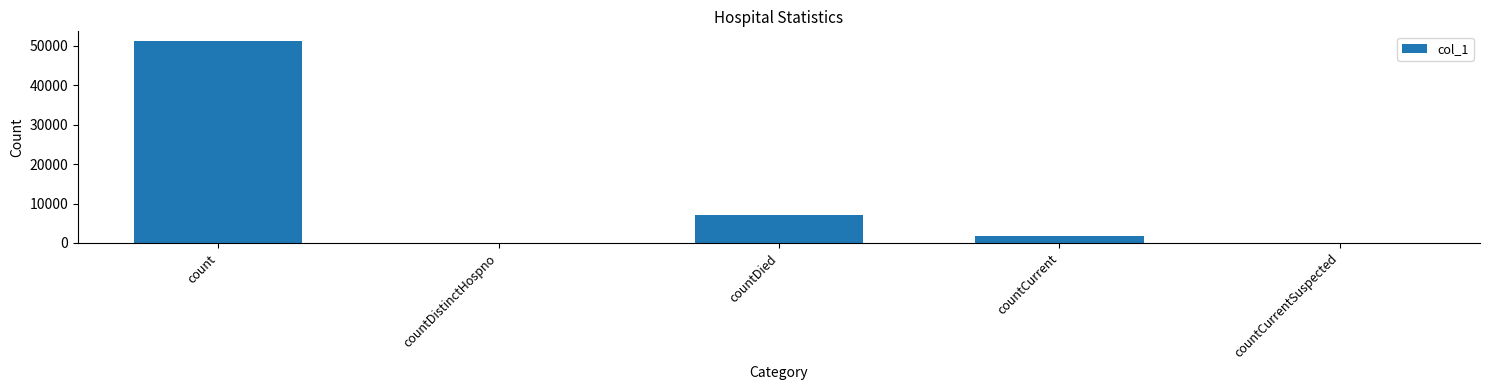

What is the sum of all values?

59944